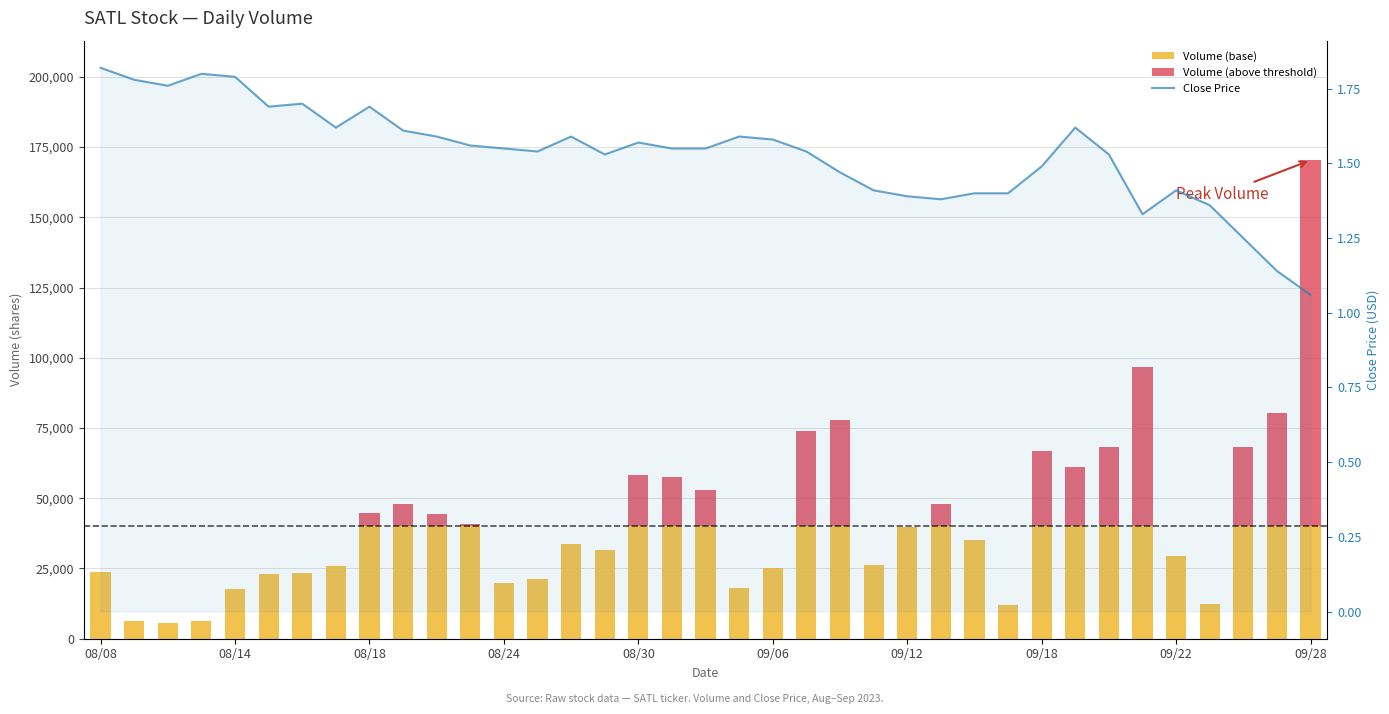

Which series has the widest spread of values?

Volume (above threshold)